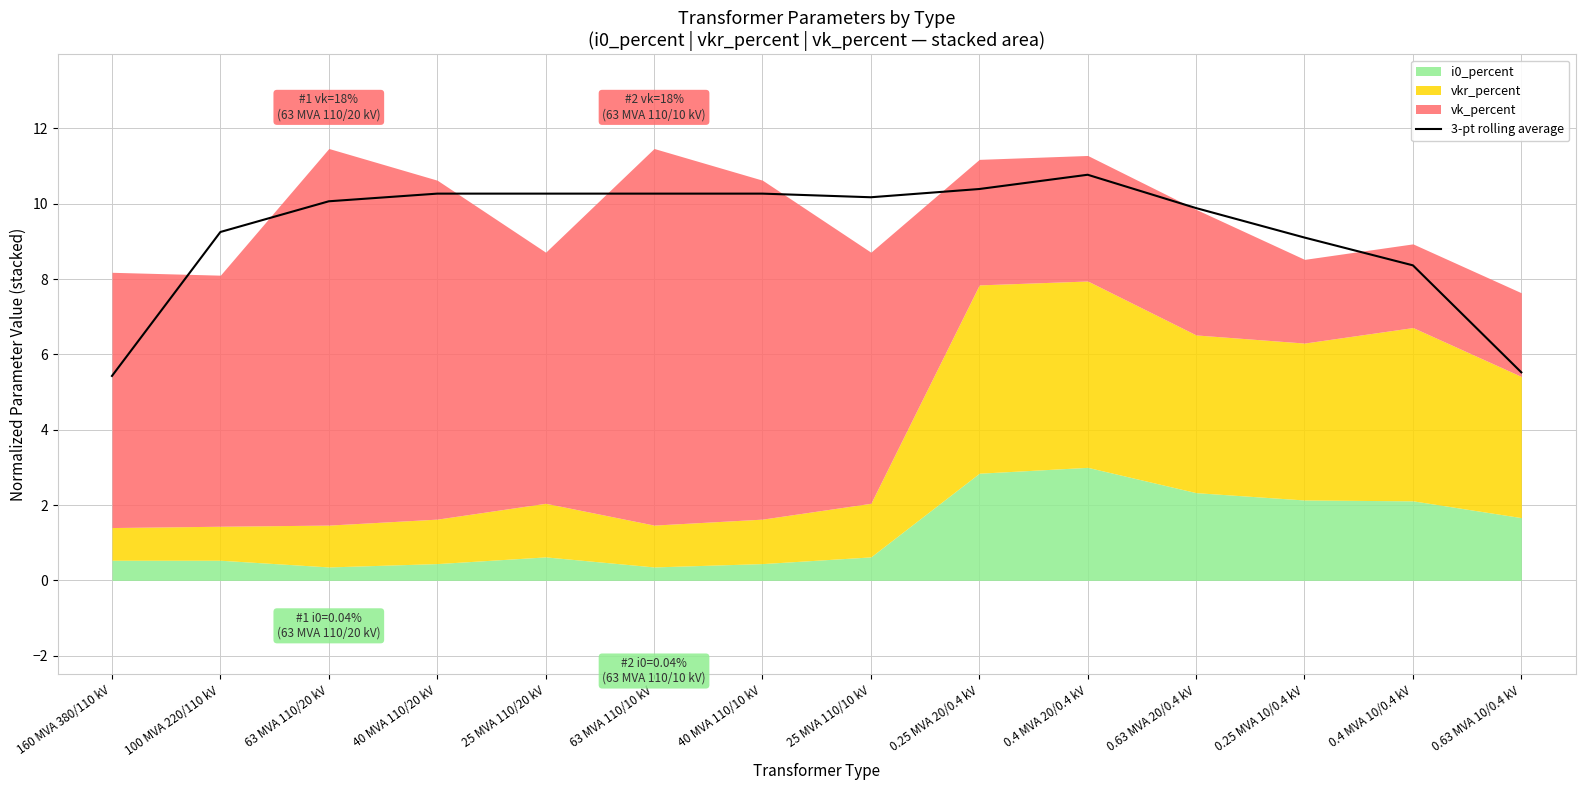

Where is 3-pt rolling average nearest to the value 8?

0.4 MVA 10/0.4 kV